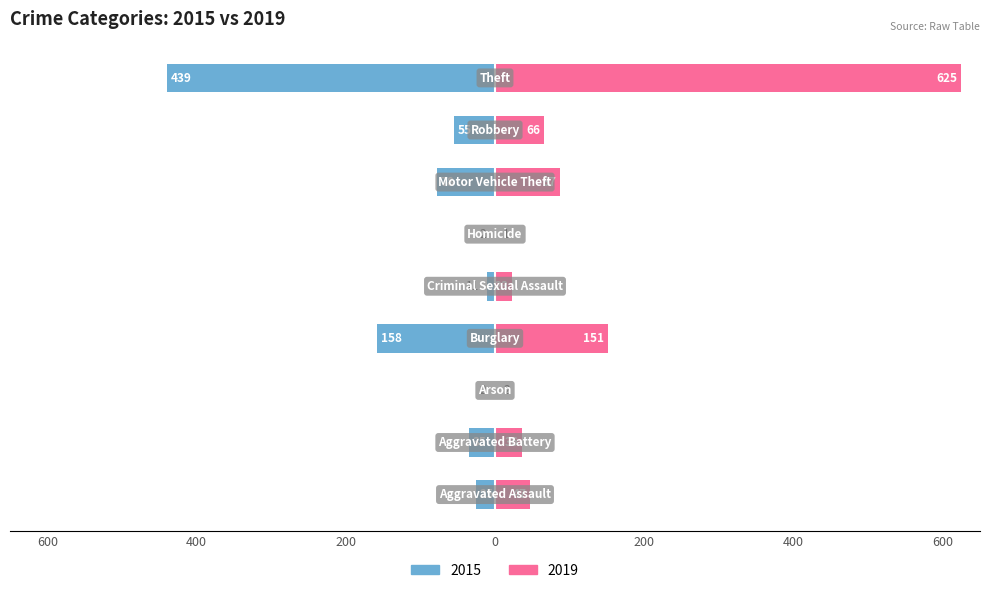

Reading left to right, list all the values displayed in this chart.

2015: Aggravated Assault=-25	Aggravated Battery=-35	Arson=-2	Burglary=-158	Criminal Sexual Assault=-11	Homicide=-2	Motor Vehicle Theft=-78	Robbery=-55	Theft=-439
2019: Aggravated Assault=47	Aggravated Battery=36	Arson=2	Burglary=151	Criminal Sexual Assault=23	Homicide=1	Motor Vehicle Theft=87	Robbery=66	Theft=625